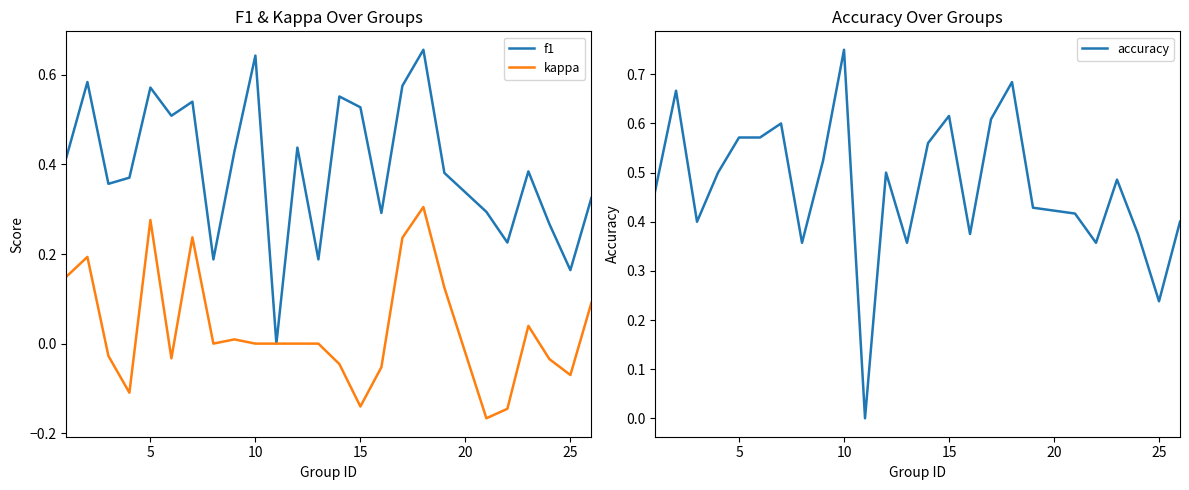

How many series are shown in this chart?

3